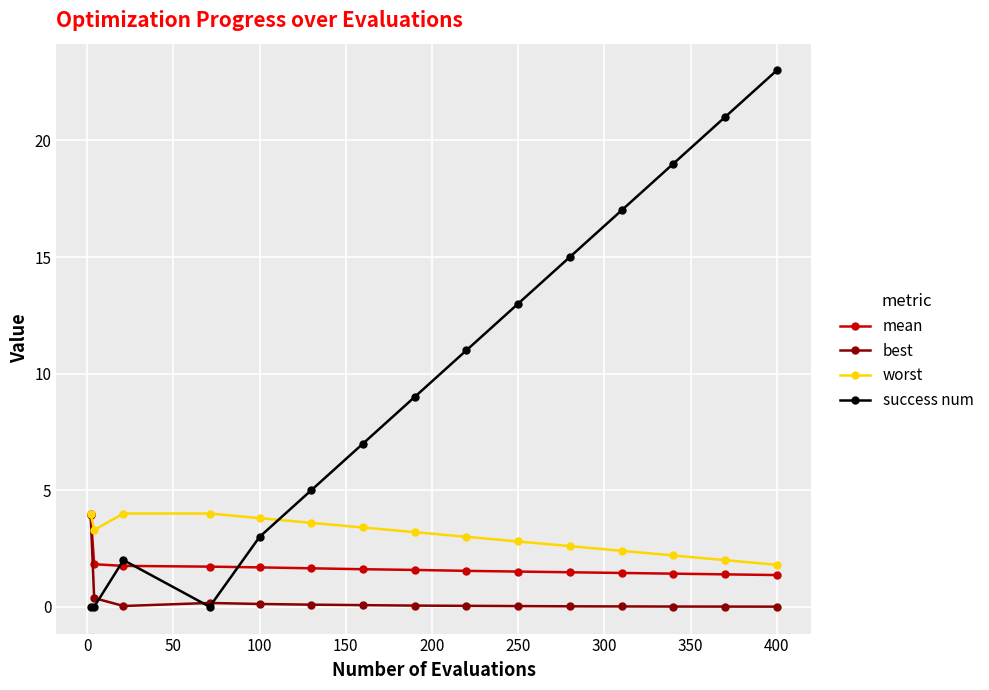

What is the minimum value for worst?

1.8